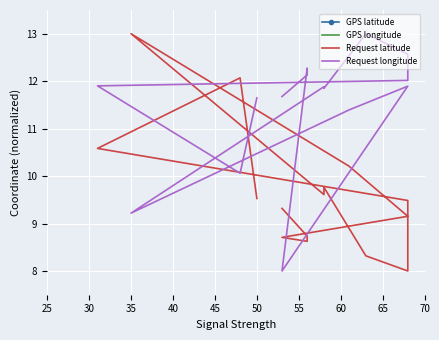

How many distinct data groups are displayed?

4